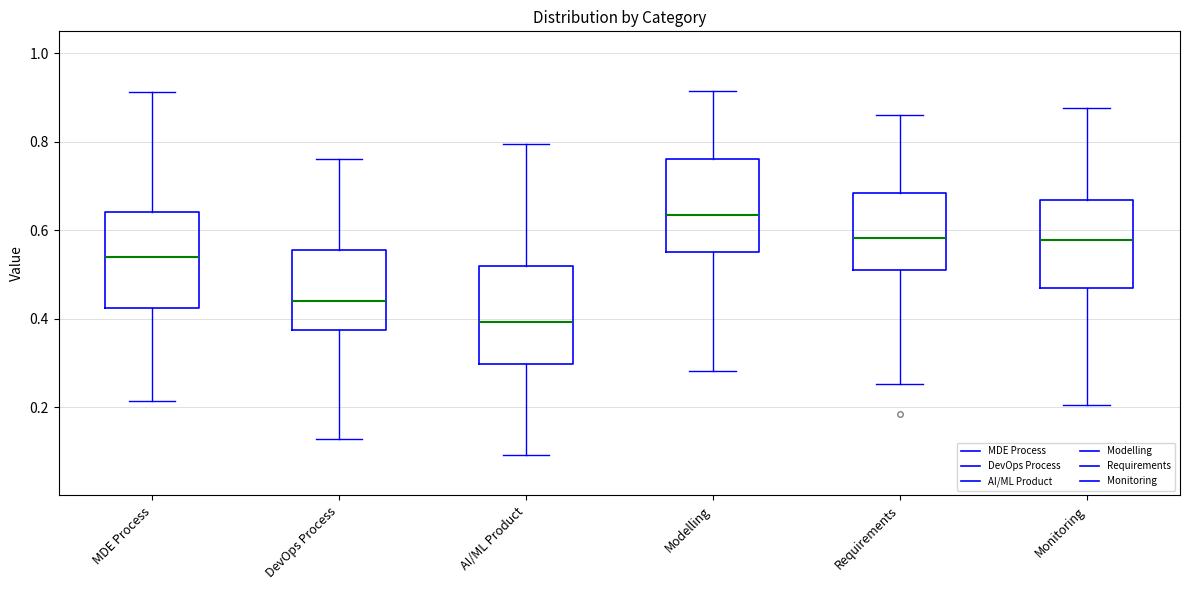

Where does the upper whisker of the box for Modelling end on the y-axis? The values are not printed on the chart, so give them approximately, as read against the axis.

0.92